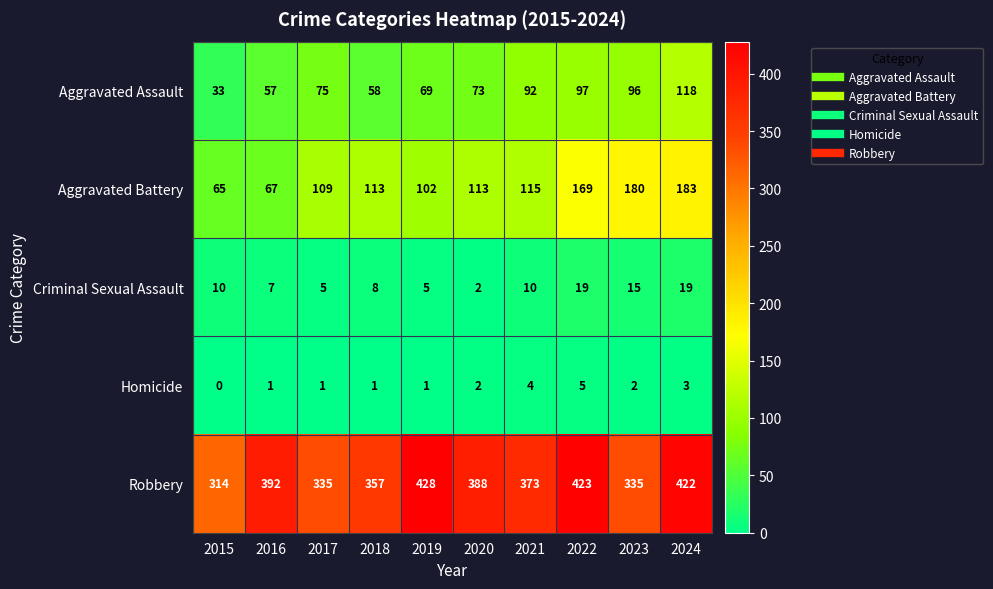

What is the spread (max minus min) of values at 2020?

386